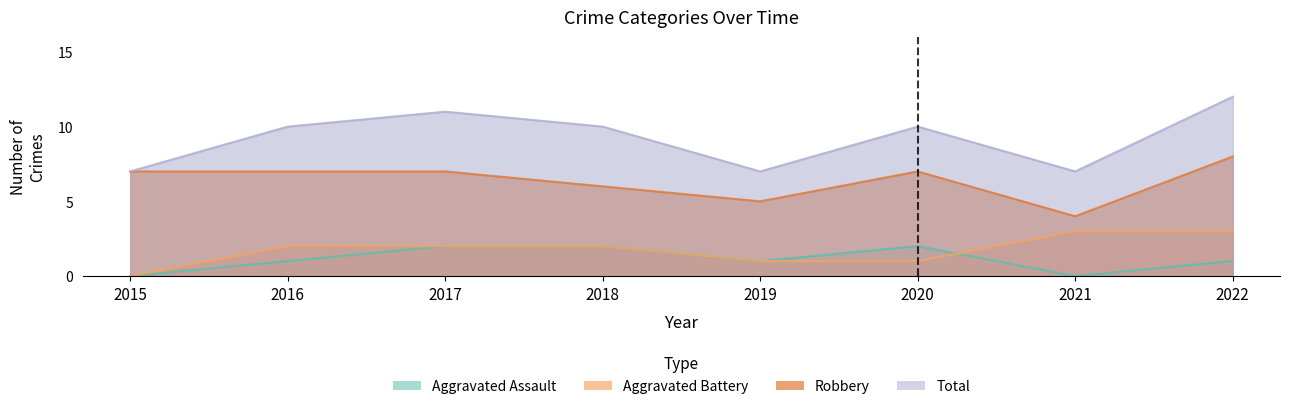

What is the highest value of the Aggravated Assault series?

2